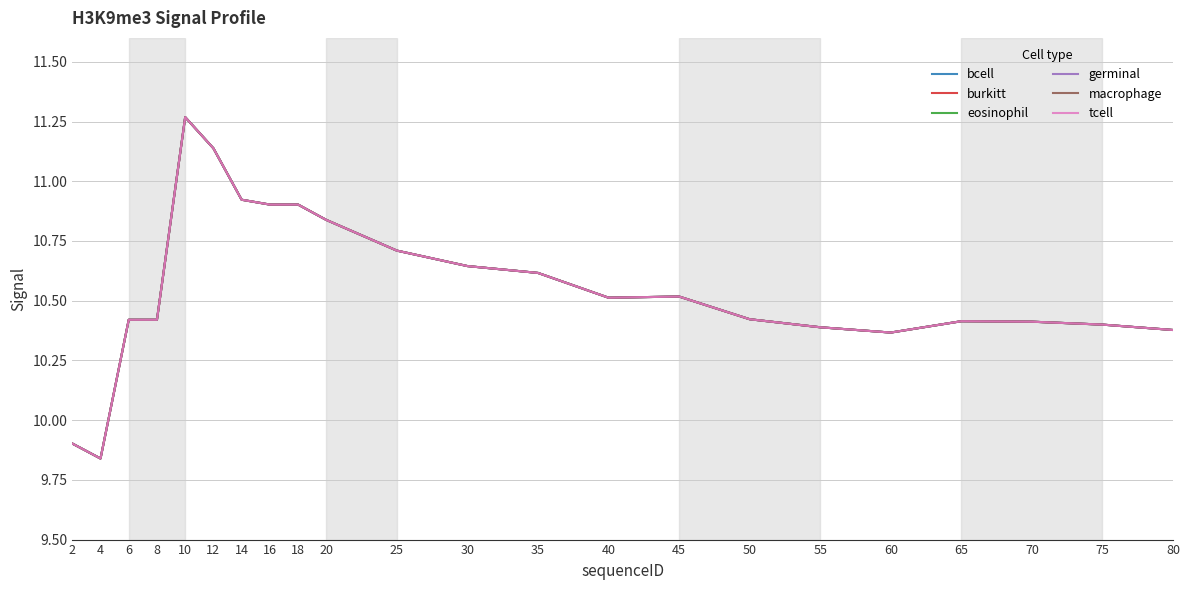

Is this an area chart (filled region under the line)?

No